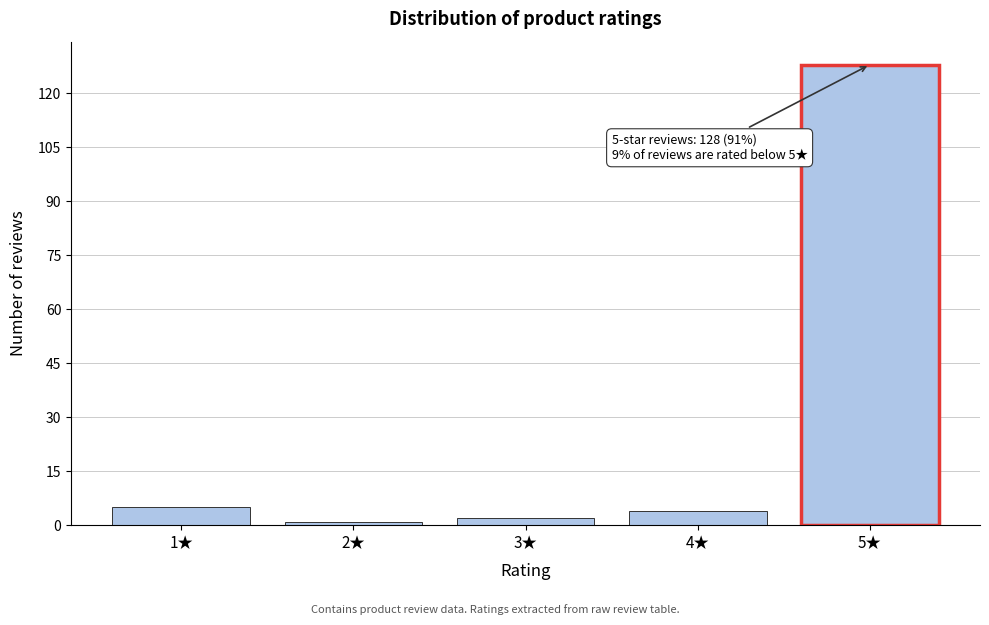

Over which range of the x-axis is the bar tallest?

4.5 to 5.5